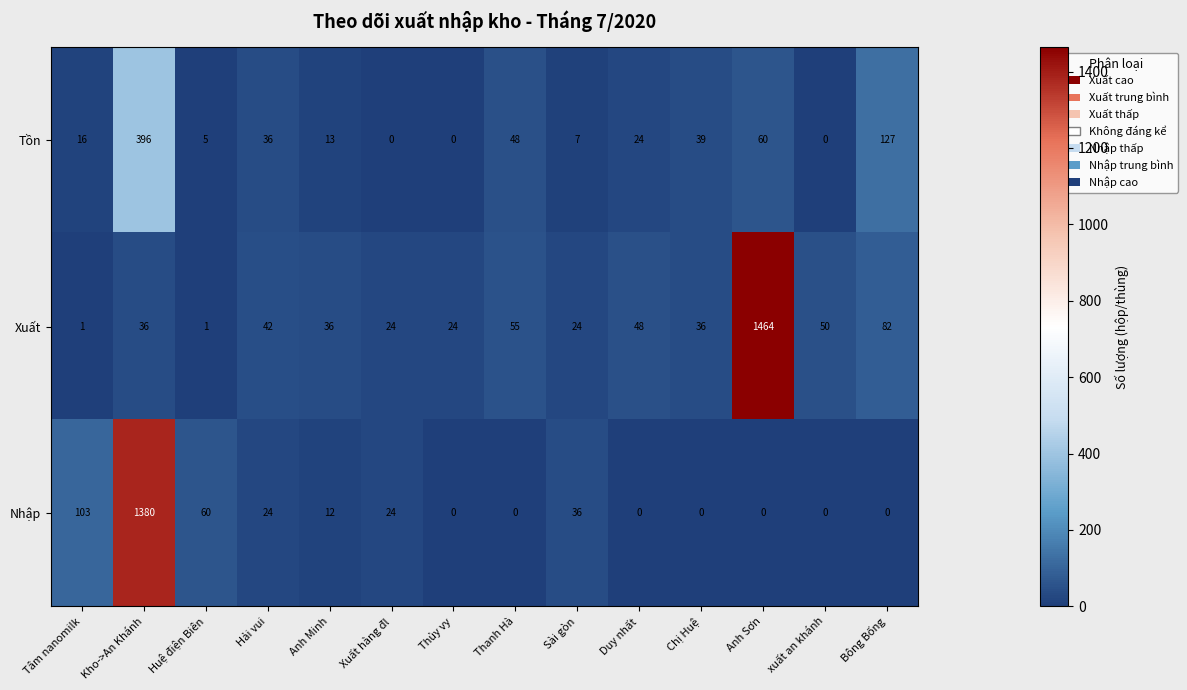

Which series has the widest spread of values?

Xuất